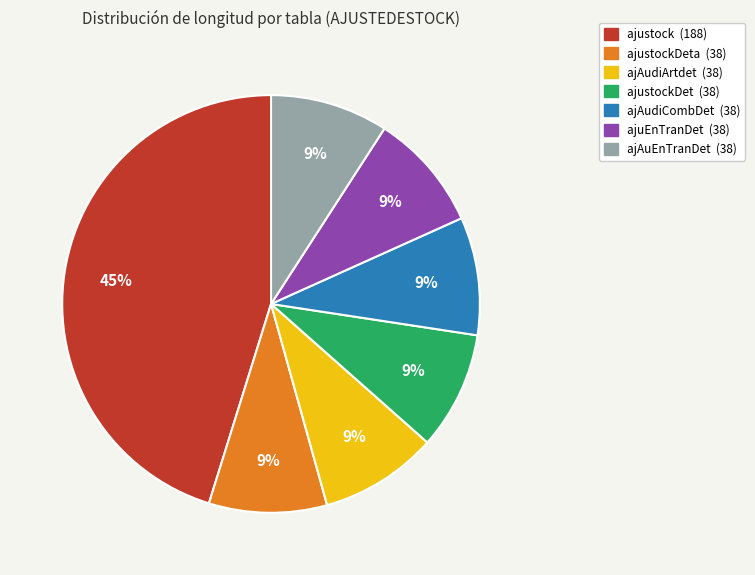

Count the number of slices in the pie.

7